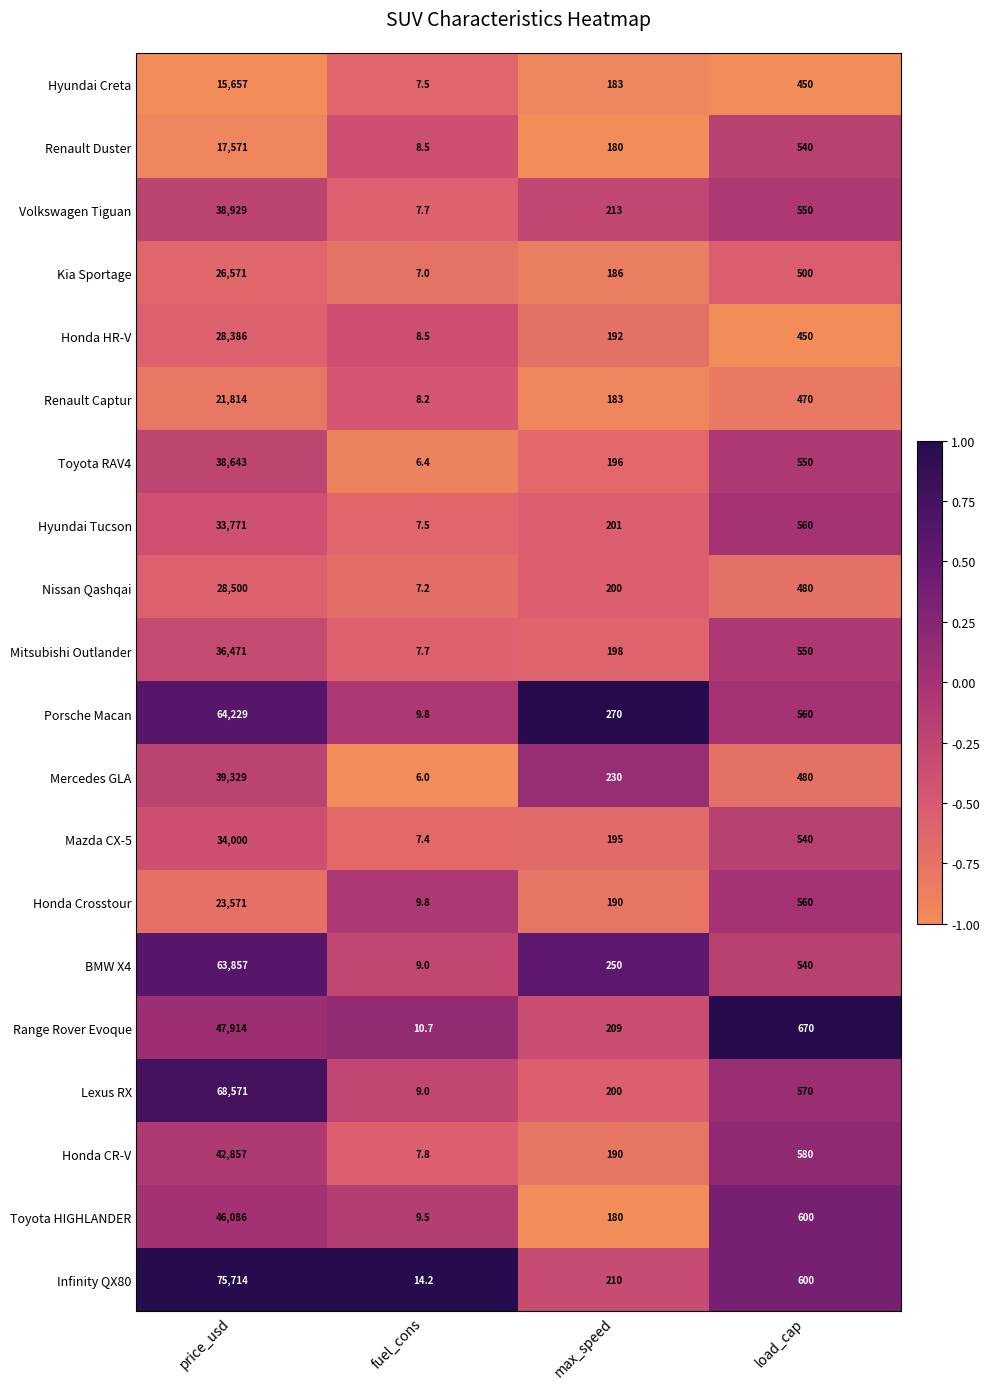

What is the difference between the maximum and second lowest values in the Mercedes GLA series?

39099.0